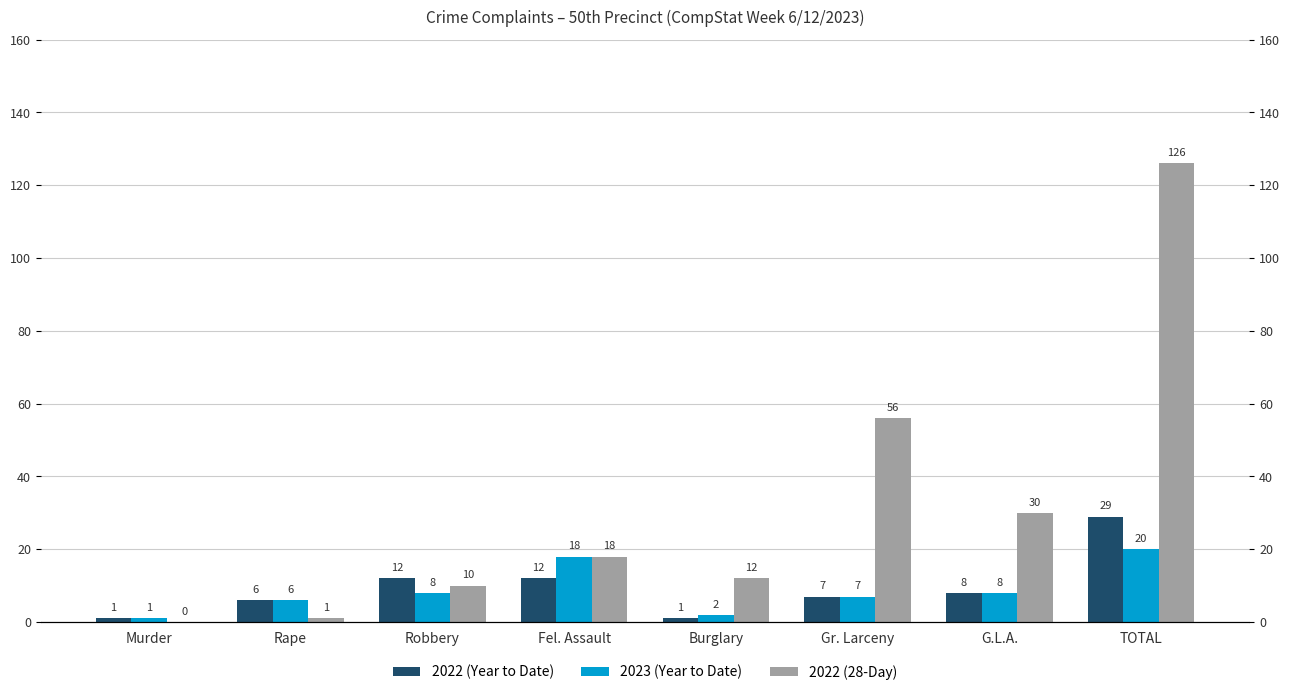

Is it true that 2023 (Year to Date) equals 25 at Fel. Assault?

False